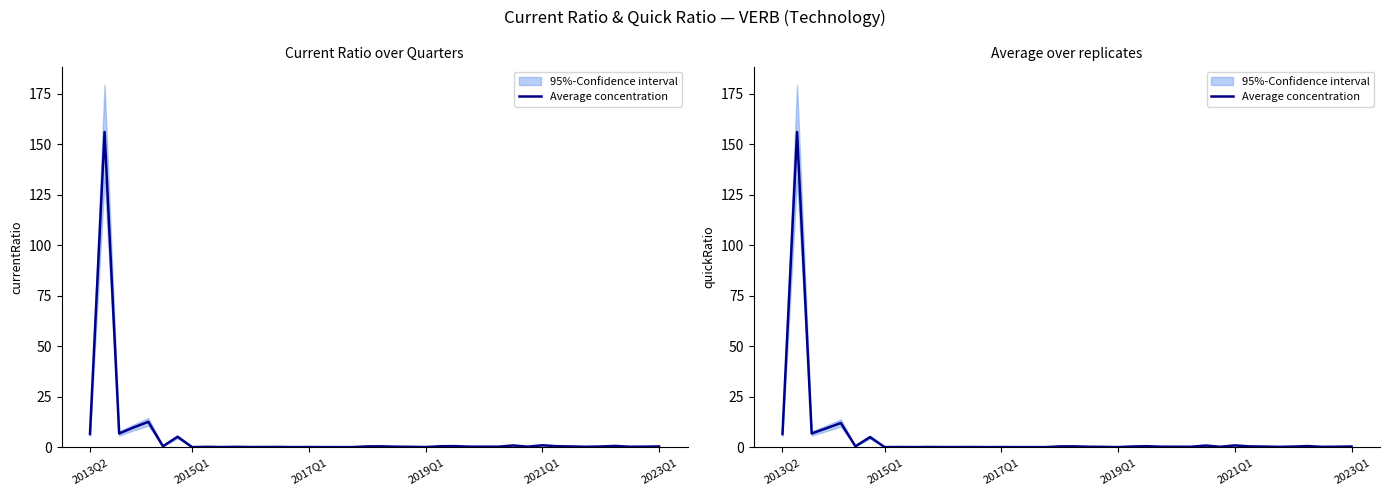

What is the difference between the values at 36 and 18?

0.5